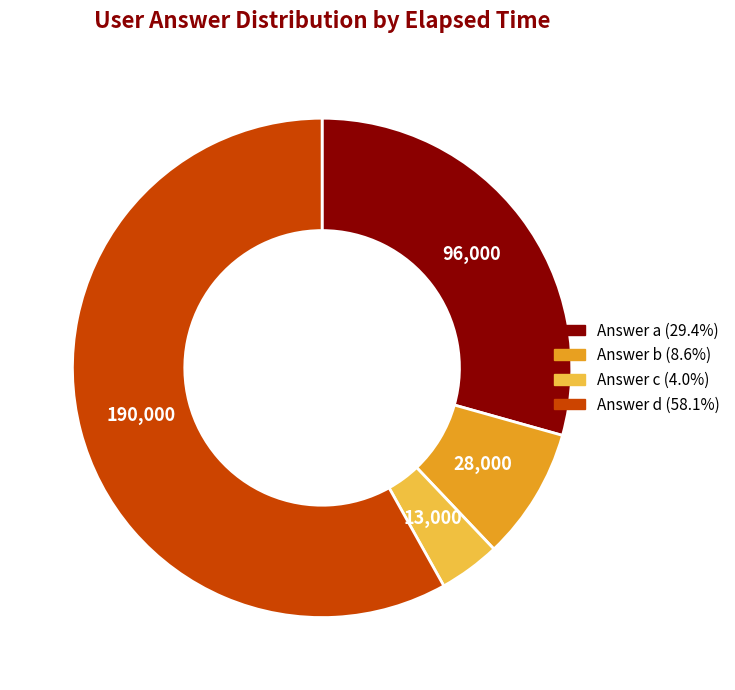

Is there any slice that represents more than half of the pie?

Yes